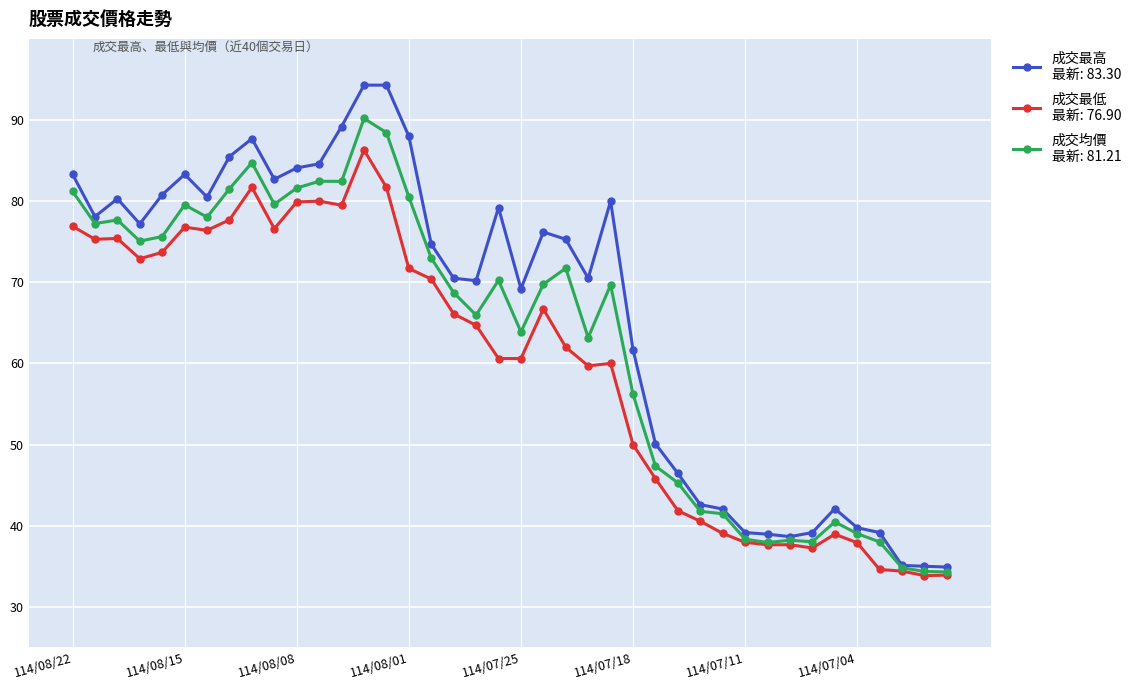

Does the chart have visible grid lines?

Yes